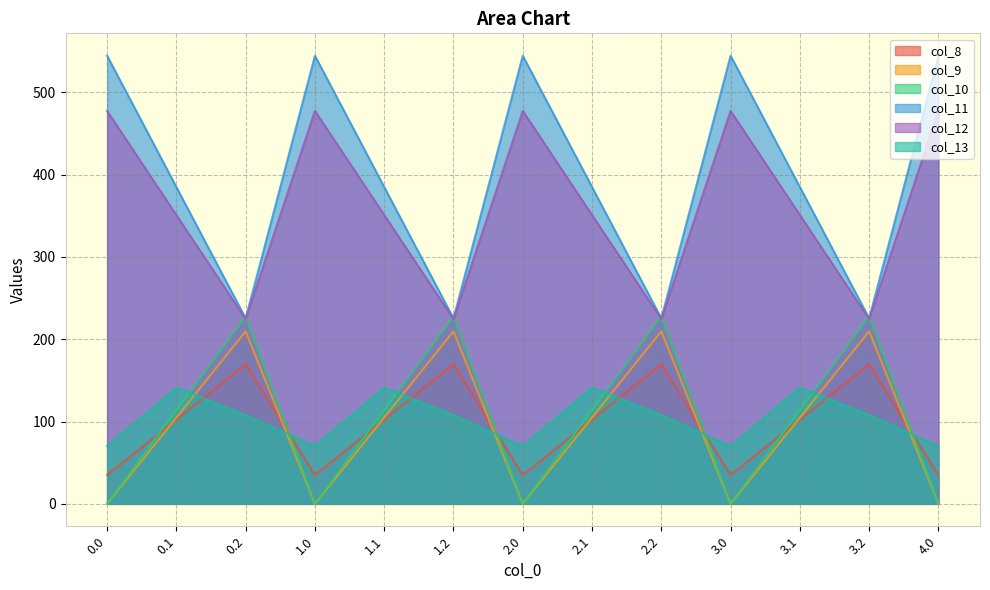

Reading left to right, transcribe all the data shown in this chart.

col_8: 0.0=35.0	0.1=102.3	0.2=169.5	1.0=35.0	1.1=102.3	1.2=169.5	2.0=35.0	2.1=102.3	2.2=169.5	3.0=35.0	3.1=102.3	3.2=169.5	4.0=35.0
col_9: 0.0=0.0	0.1=104.8	0.2=209.6	1.0=0.0	1.1=104.8	1.2=209.6	2.0=0.0	2.1=104.8	2.2=209.6	3.0=0.0	3.1=104.8	3.2=209.6	4.0=0.0
col_10: 0.0=0.0	0.1=114.0	0.2=228.0	1.0=0.0	1.1=114.0	1.2=228.0	2.0=0.0	2.1=114.0	2.2=228.0	3.0=0.0	3.1=114.0	3.2=228.0	4.0=0.0
col_11: 0.0=544.3	0.1=384.7	0.2=225.2	1.0=544.3	1.1=384.7	1.2=225.2	2.0=544.3	2.1=384.7	2.2=225.2	3.0=544.3	3.1=384.7	3.2=225.2	4.0=544.3
col_12: 0.0=477.2	0.1=350.8	0.2=224.3	1.0=477.2	1.1=350.8	1.2=224.3	2.0=477.2	2.1=350.8	2.2=224.3	3.0=477.2	3.1=350.8	3.2=224.3	4.0=477.2
col_13: 0.0=70.2	0.1=141.2	0.2=107.8	1.0=70.2	1.1=141.2	1.2=107.8	2.0=70.2	2.1=141.2	2.2=107.8	3.0=70.2	3.1=141.2	3.2=107.8	4.0=70.2